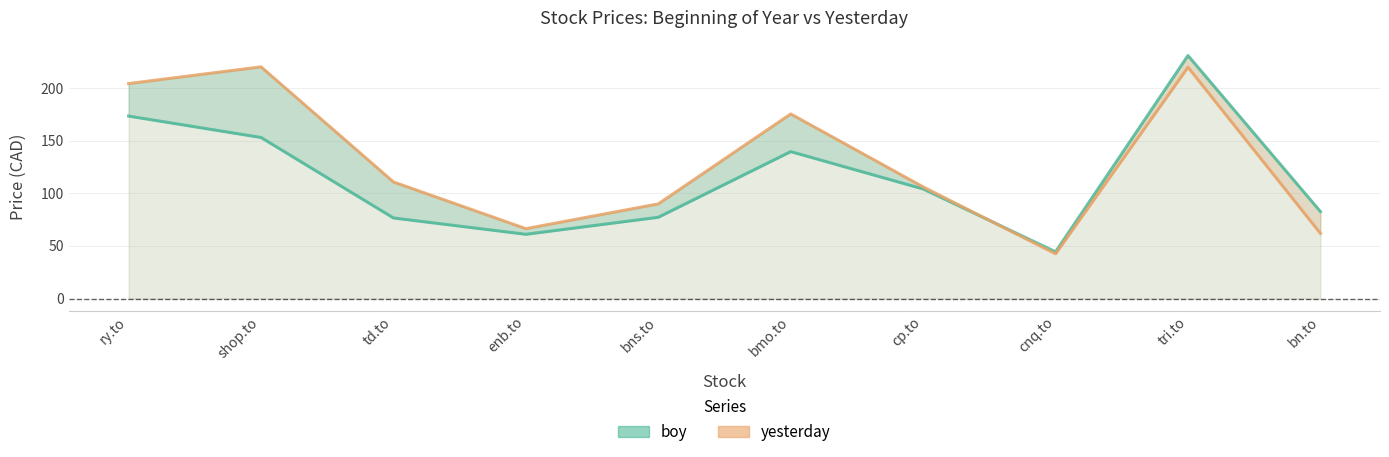

Read the yesterday value at bmo.to.

175.4